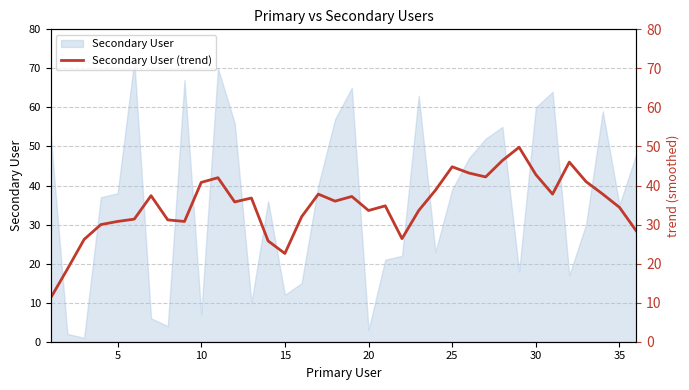

What is the highest value of the Secondary User series?

72